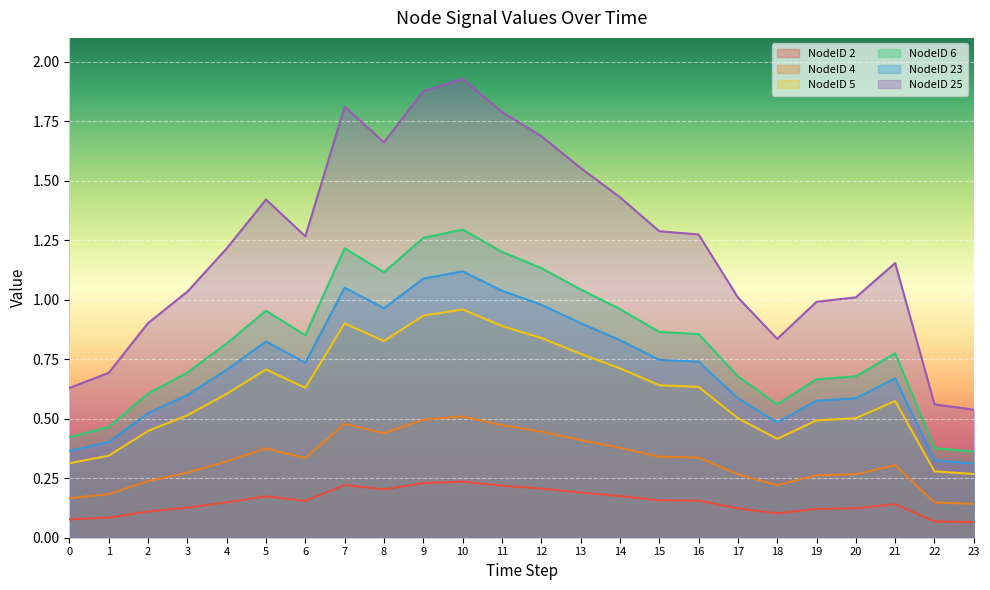

At which label does NodeID 25 reach its peak?

10